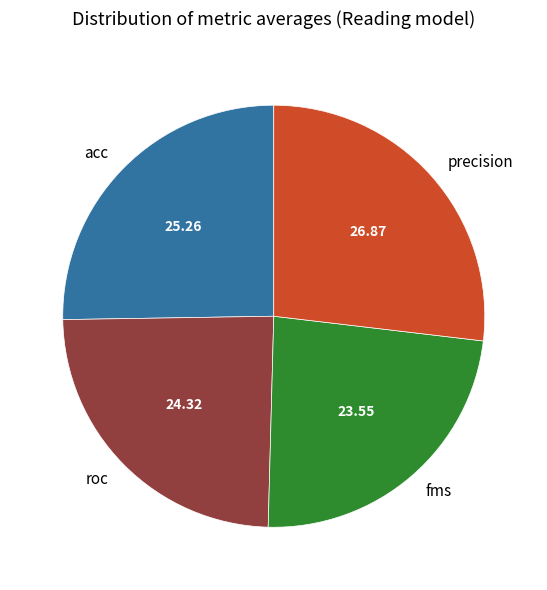

Is the sum of precision and roc greater than half?

Yes